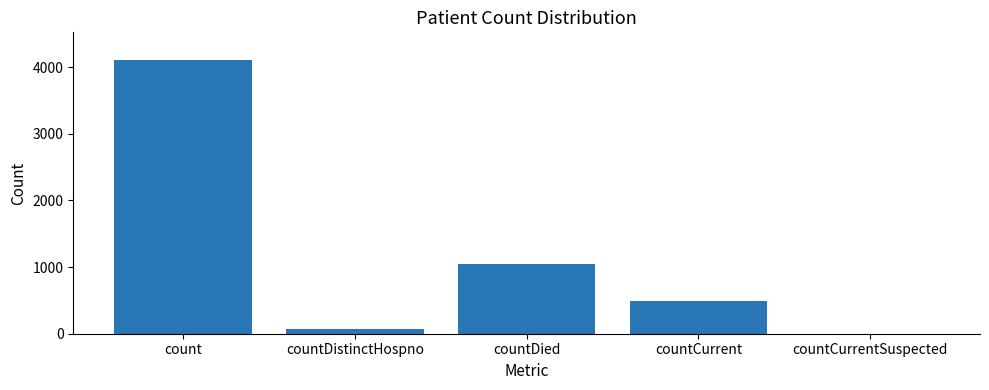

The chart shows a value of -1515 at countCurrentSuspected. True or false?

False